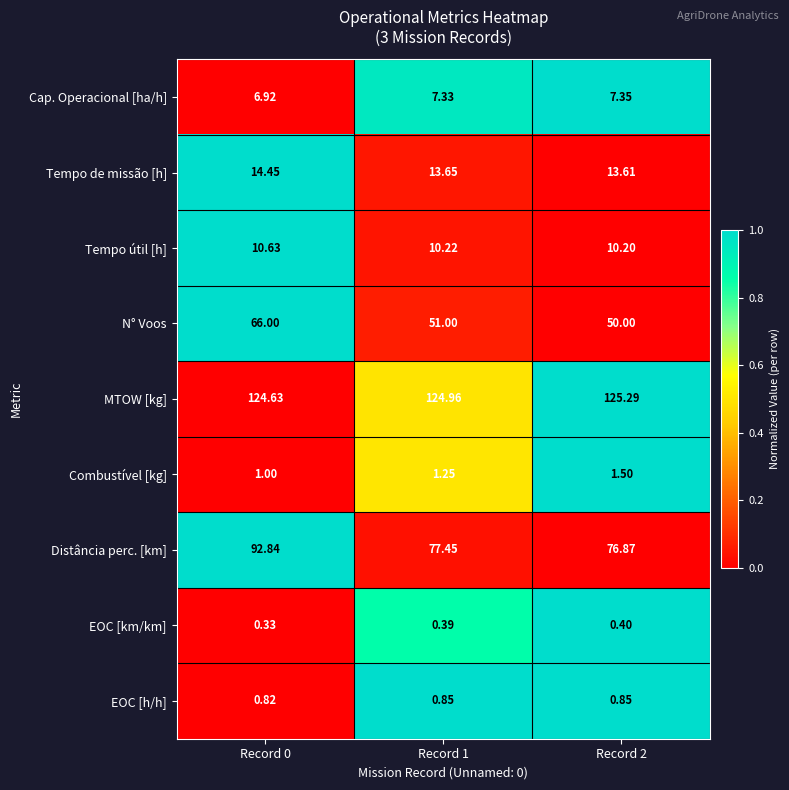

Which series has the largest total across all categories?

MTOW [kg]